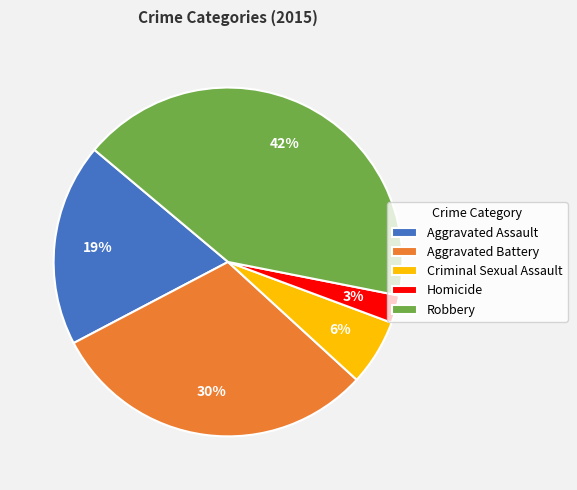

To the nearest percent, what is the difference between the Robbery and Criminal Sexual Assault slice percentages?

36%